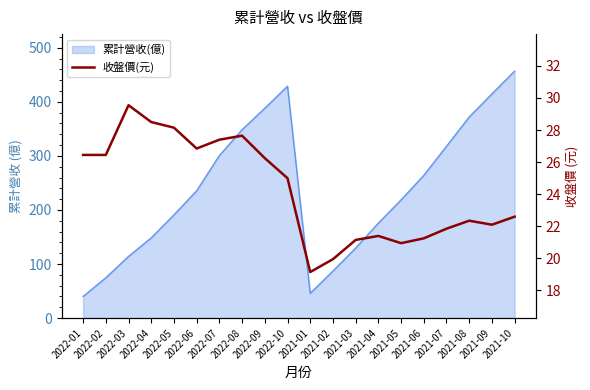

Which has a higher value, 2021-08 or 2022-10?

2022-10